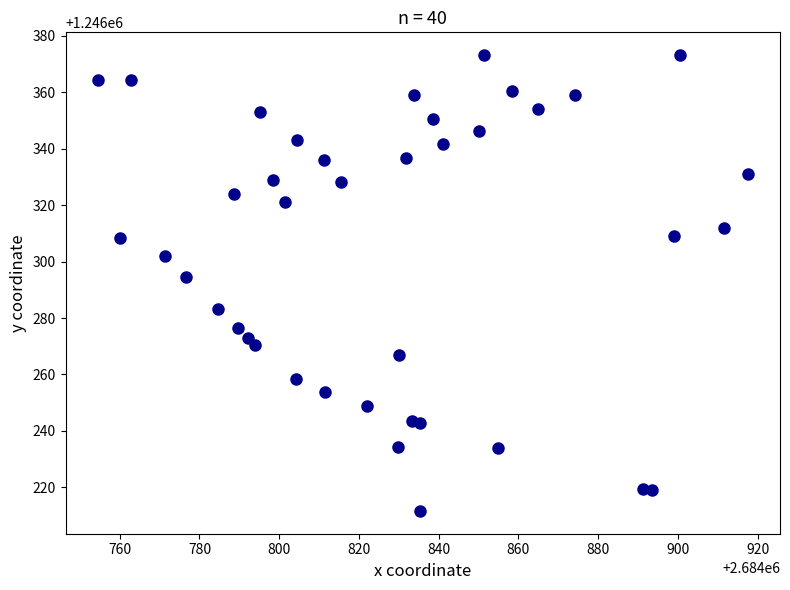

What is the range of X values (max minus min)?

162.9